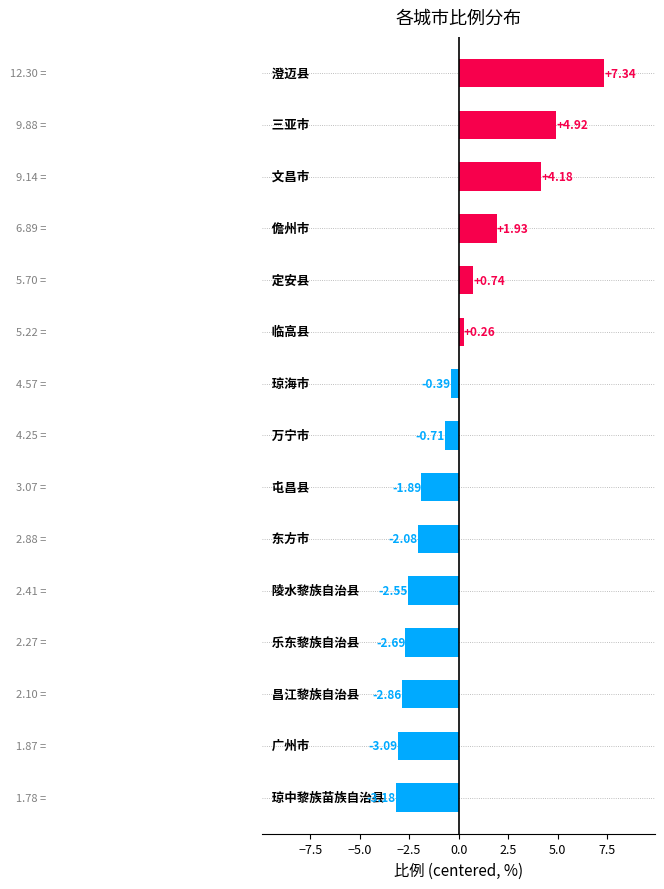

What is the difference between the second highest and minimum values?

8.1